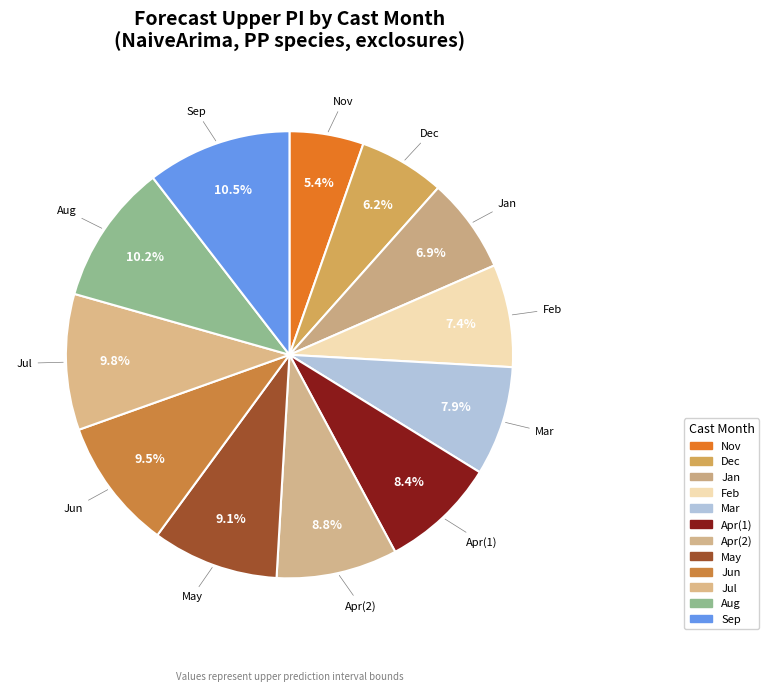

Count the number of slices in the pie.

12